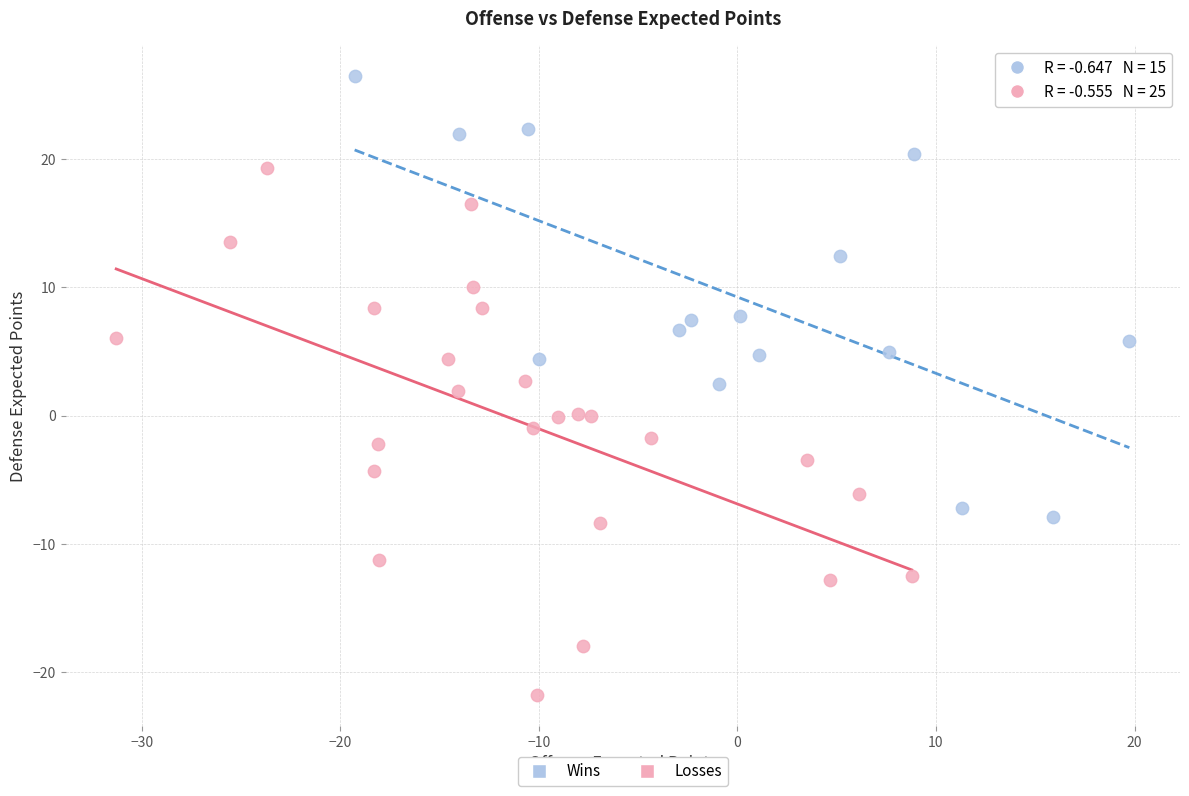

Which series contains the highest Y value?

Wins